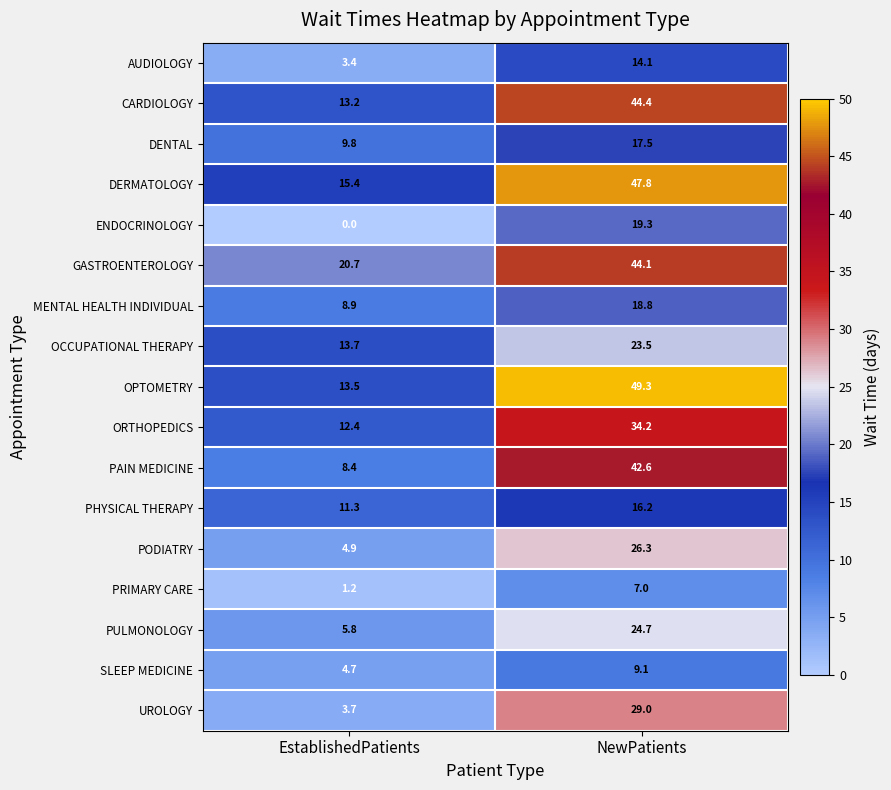

Count the number of data series in this chart.

17